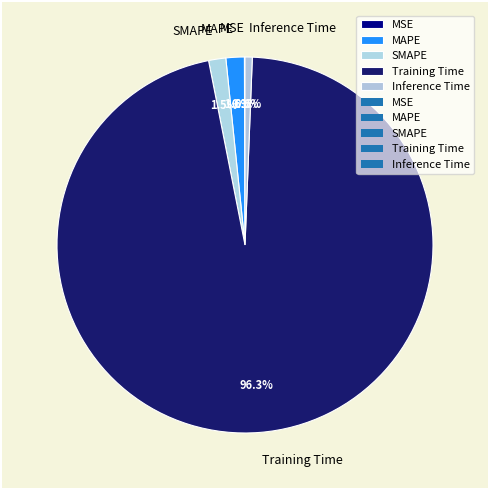

How much of the chart is everything except SMAPE?

98.5%